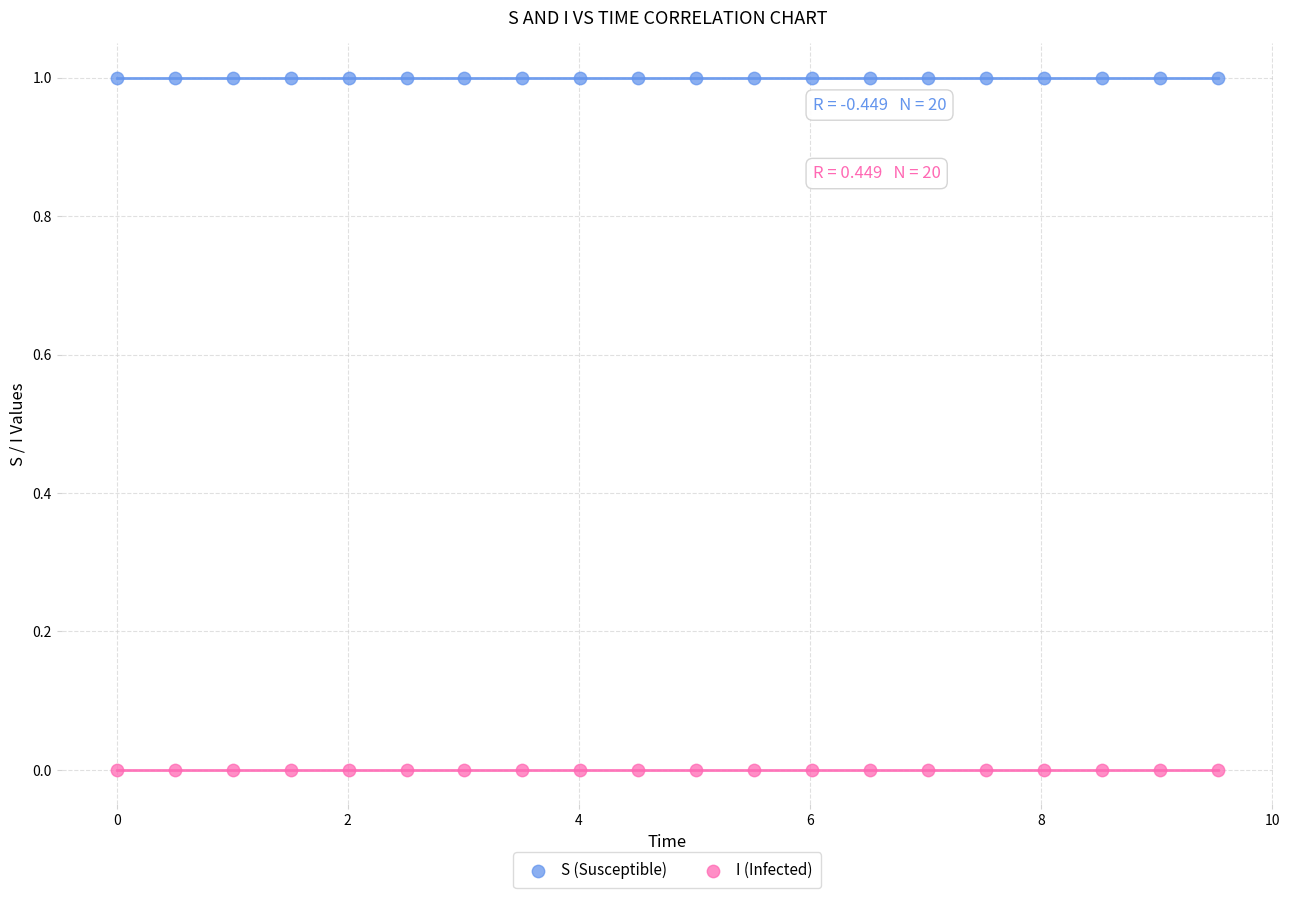

Which series contains the lowest Y value?

I (Infected)